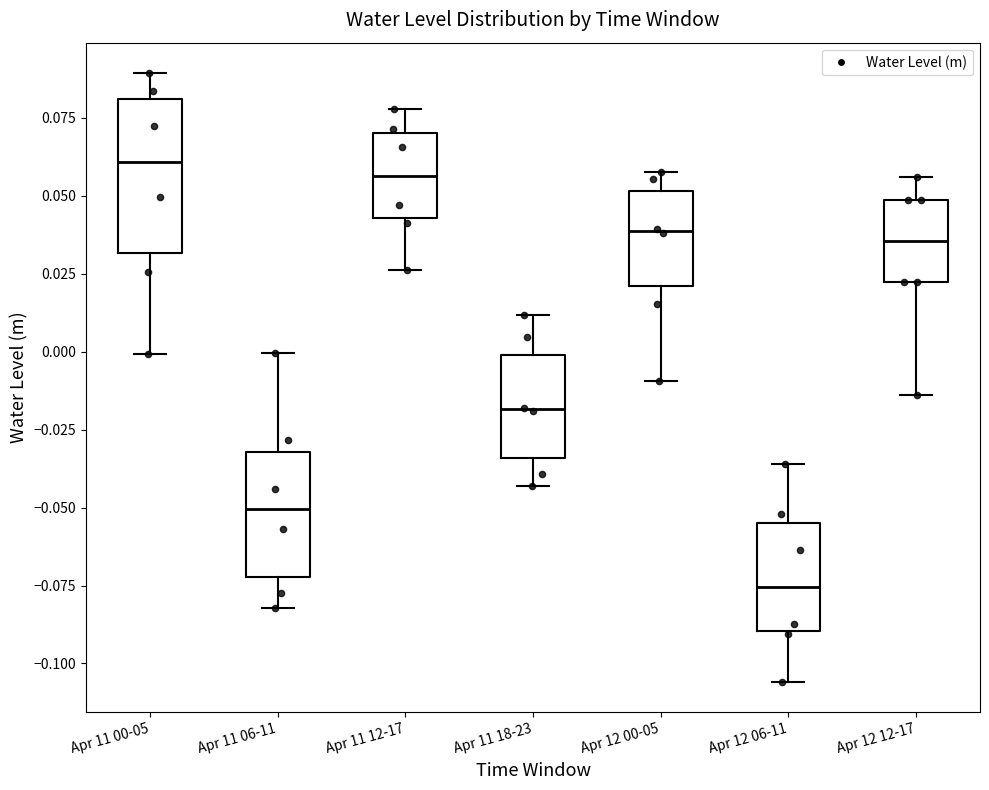

Reading left to right, transcribe this box plot: for each box, give where its median line is, the range the box spans, and where its two whiskers end, as read against the y-axis. The values are not printed on the chart, so give them approximately, as read against the axis.

Apr 11 00-05: median 0.060, box 0.030 to 0.080, whiskers 0.000 to 0.090
Apr 11 06-11: median -0.050, box -0.070 to -0.030, whiskers -0.080 to 0.000
Apr 11 12-17: median 0.055, box 0.045 to 0.070, whiskers 0.025 to 0.080
Apr 11 18-23: median -0.020, box -0.035 to 0.000, whiskers -0.045 to 0.010
Apr 12 00-05: median 0.040, box 0.020 to 0.050, whiskers -0.010 to 0.060
Apr 12 06-11: median -0.075, box -0.090 to -0.055, whiskers -0.105 to -0.035
Apr 12 12-17: median 0.035, box 0.020 to 0.050, whiskers -0.015 to 0.055